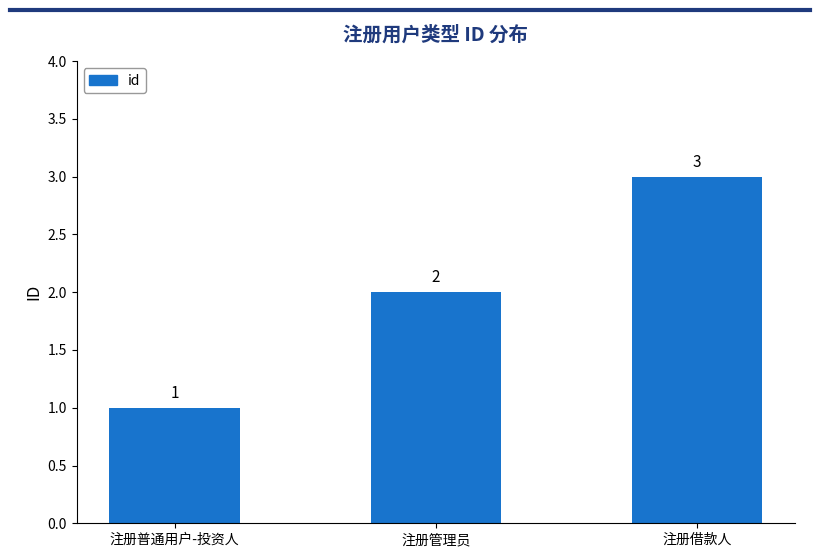

What is the average value?

2